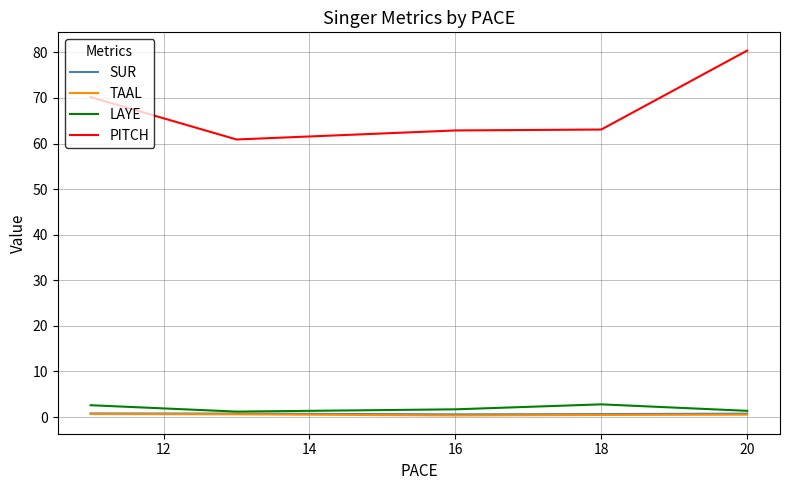

How many lines are shown in the chart?

4